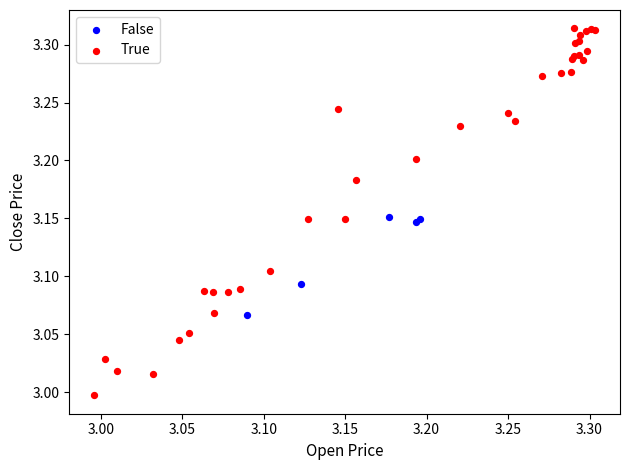

Which series contains the lowest Y value?

True